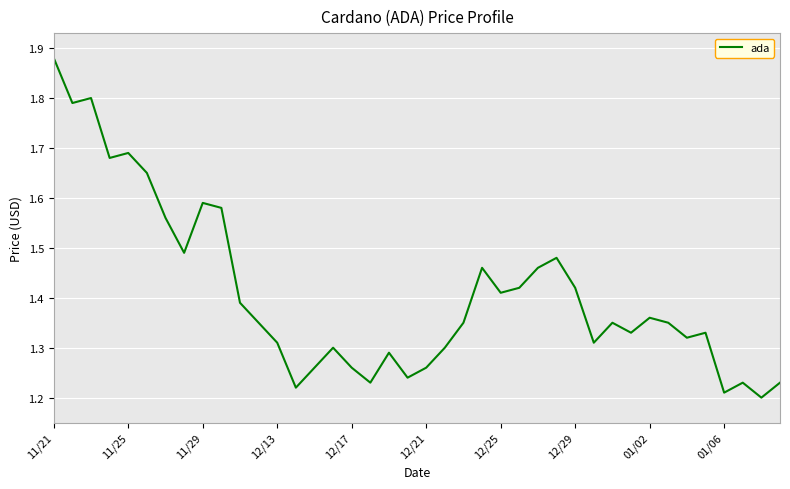

What is the difference between the maximum and minimum values?

0.7